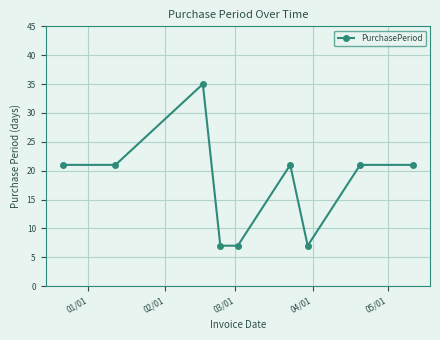

What is the smallest value displayed?

7